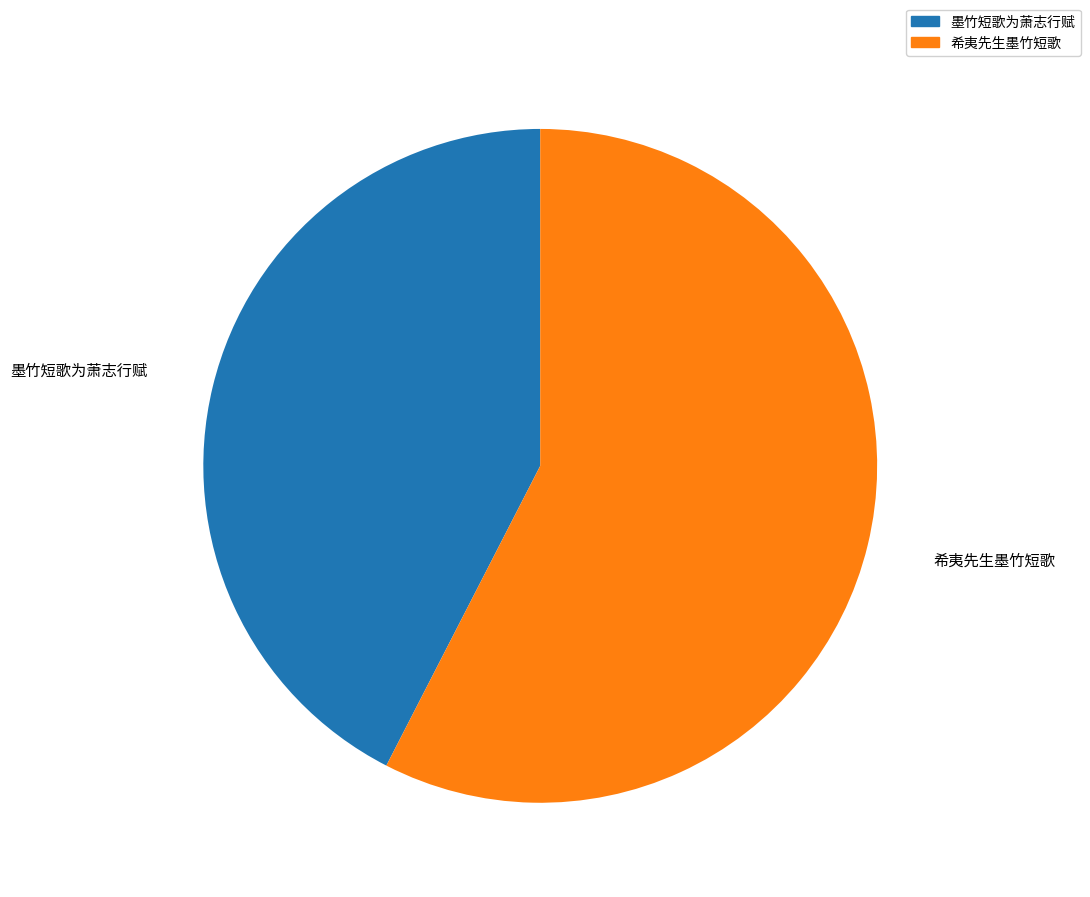

Combined, do 墨竹短歌为萧志行赋 and 希夷先生墨竹短歌 account for over 50%?

Yes